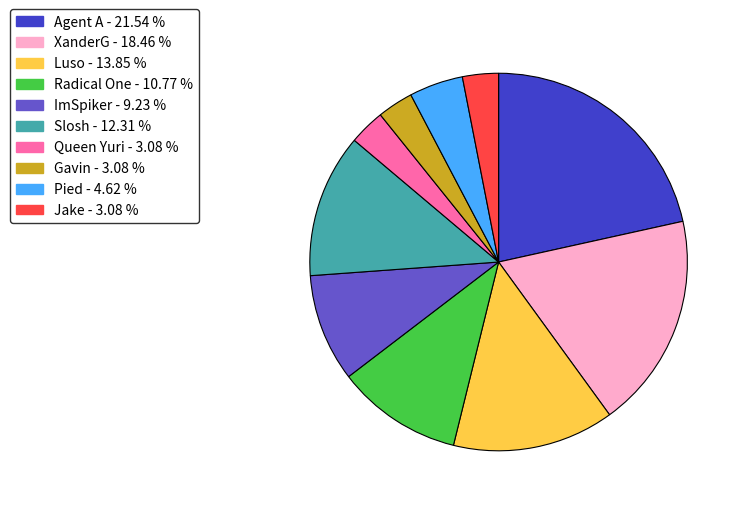

Which slice is the largest?

Agent A